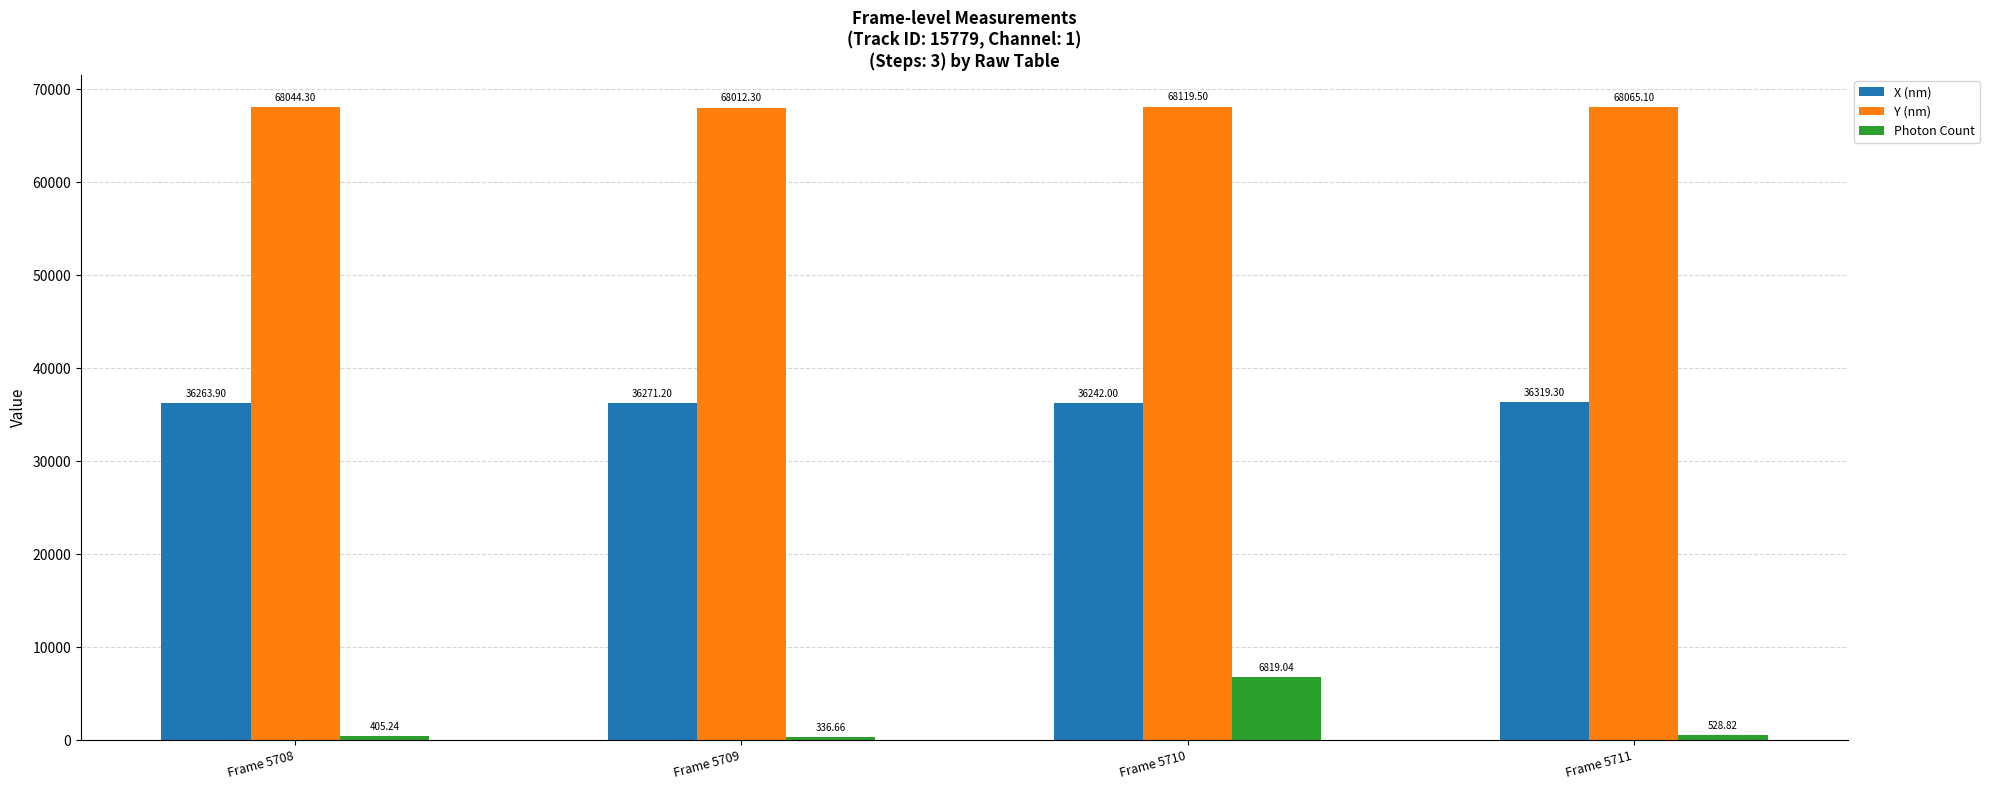

Reading left to right, what are all the values shown in this chart?

X (nm): Frame 5708=36263.9	Frame 5709=36271.2	Frame 5710=36242.0	Frame 5711=36319.3
Y (nm): Frame 5708=68044.3	Frame 5709=68012.3	Frame 5710=68119.5	Frame 5711=68065.1
Photon Count: Frame 5708=405.2	Frame 5709=336.7	Frame 5710=6819.0	Frame 5711=528.8